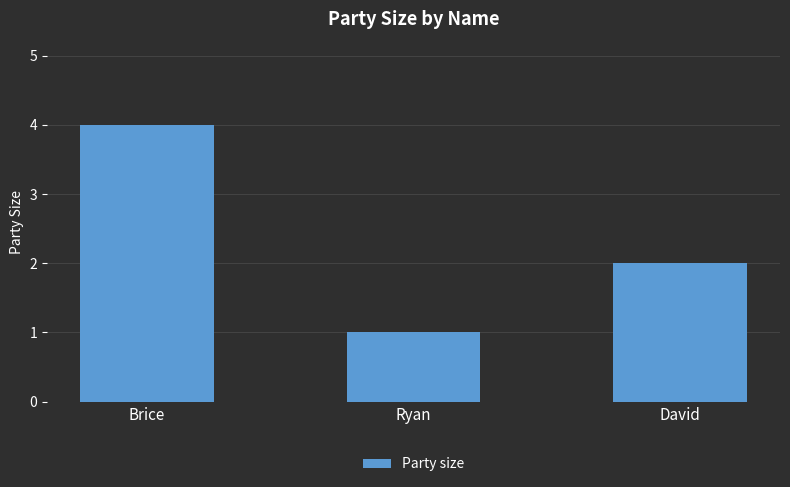

What position from the right is David?

1